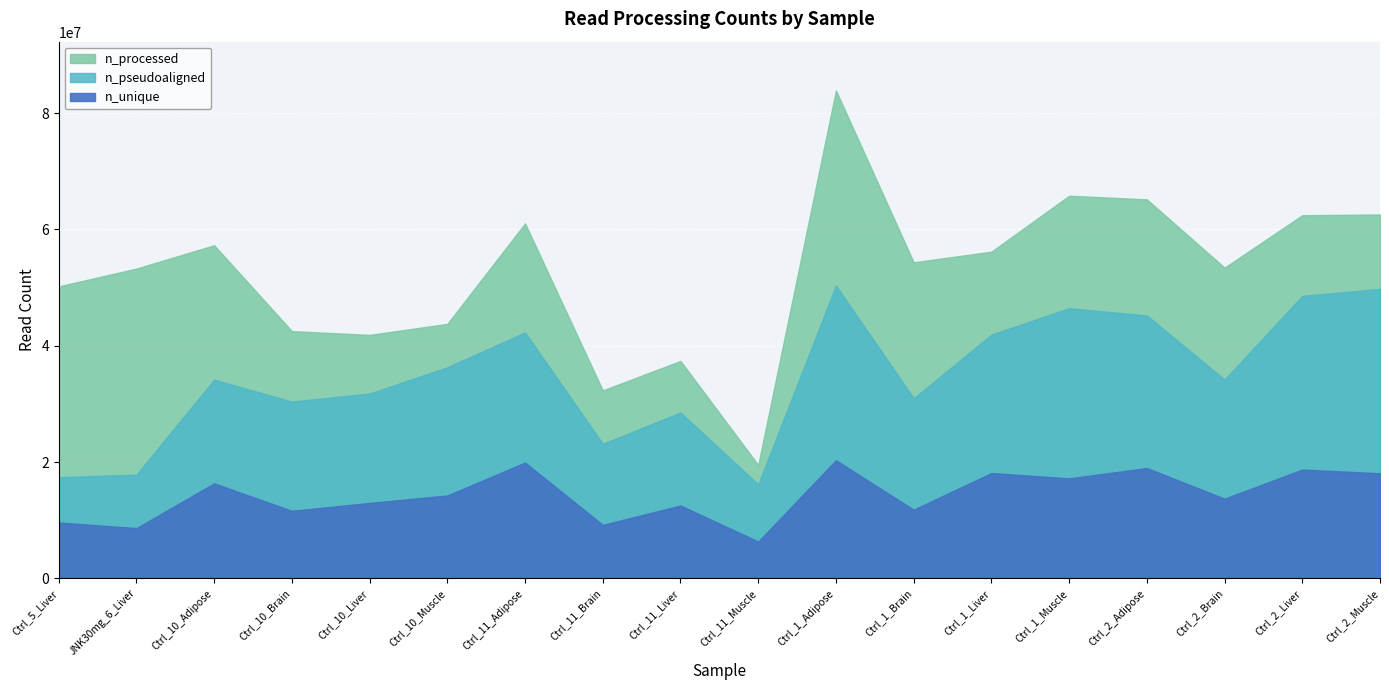

Rank the series by their average value, from lowest to highest.

n_unique, n_pseudoaligned, n_processed